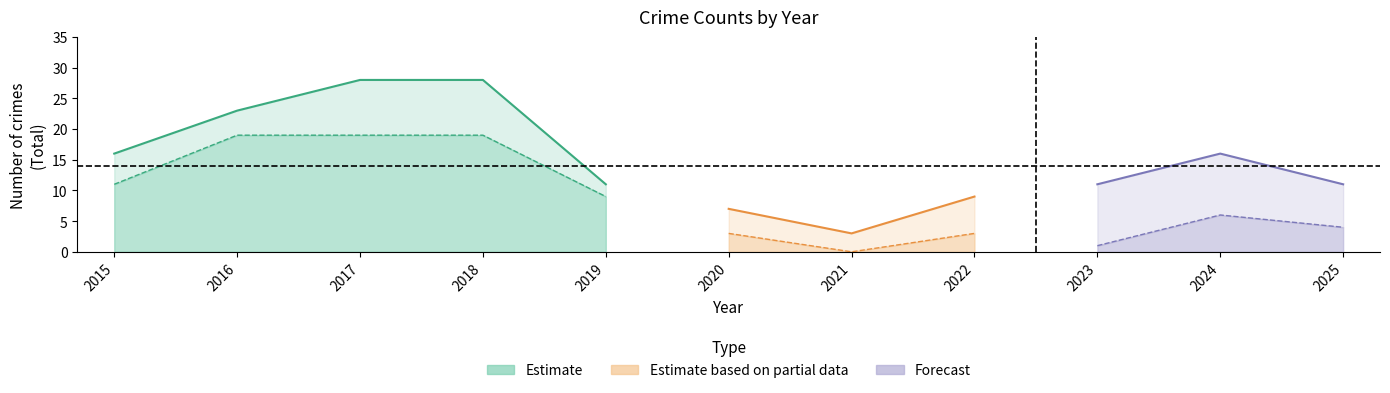

True or false: Theft and Aggravated Battery cross at least once.

False